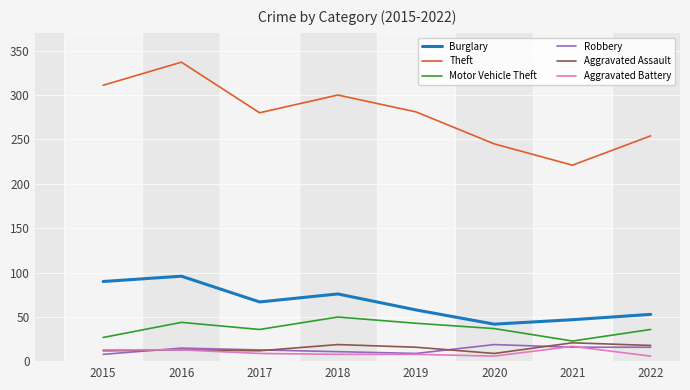

True or false: Theft has more than 1 points higher than both neighbors.

True